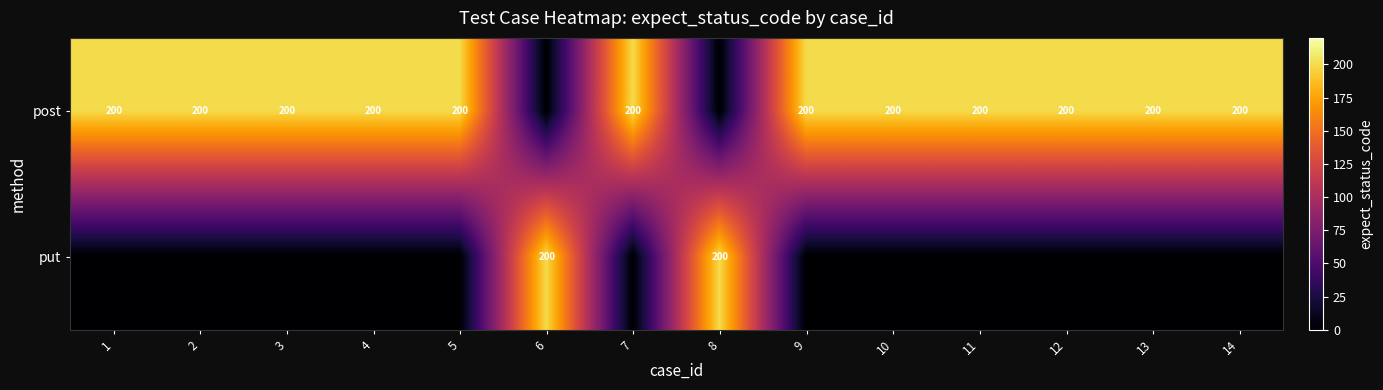

The value of post at 10 is 200. True or false?

True